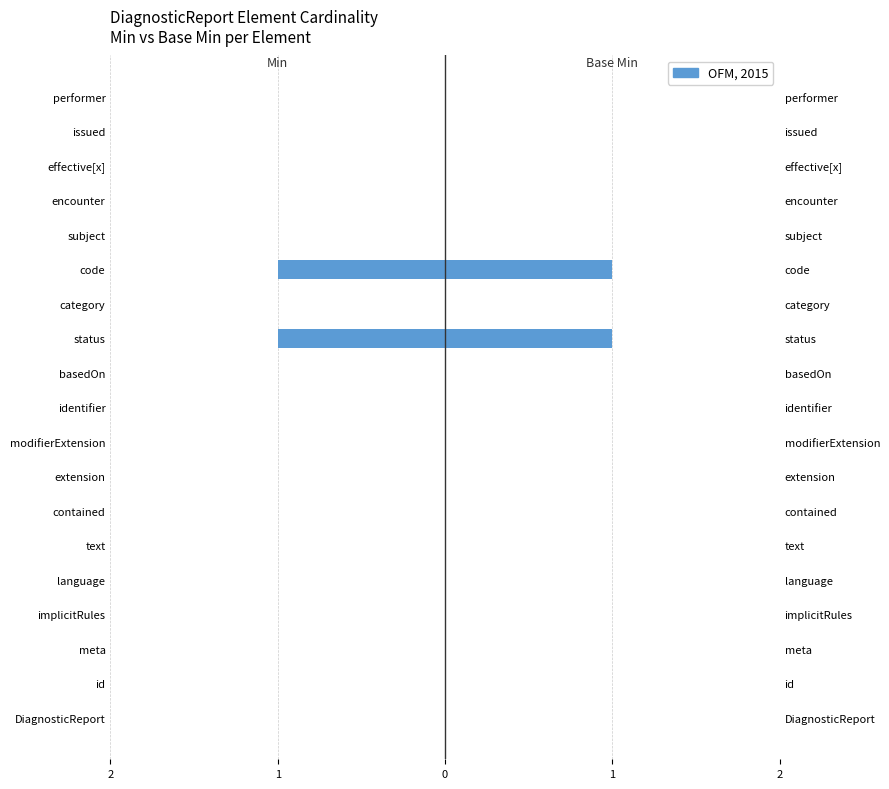

Is the value of Base Min at extension greater than the value of Min at code?

Yes